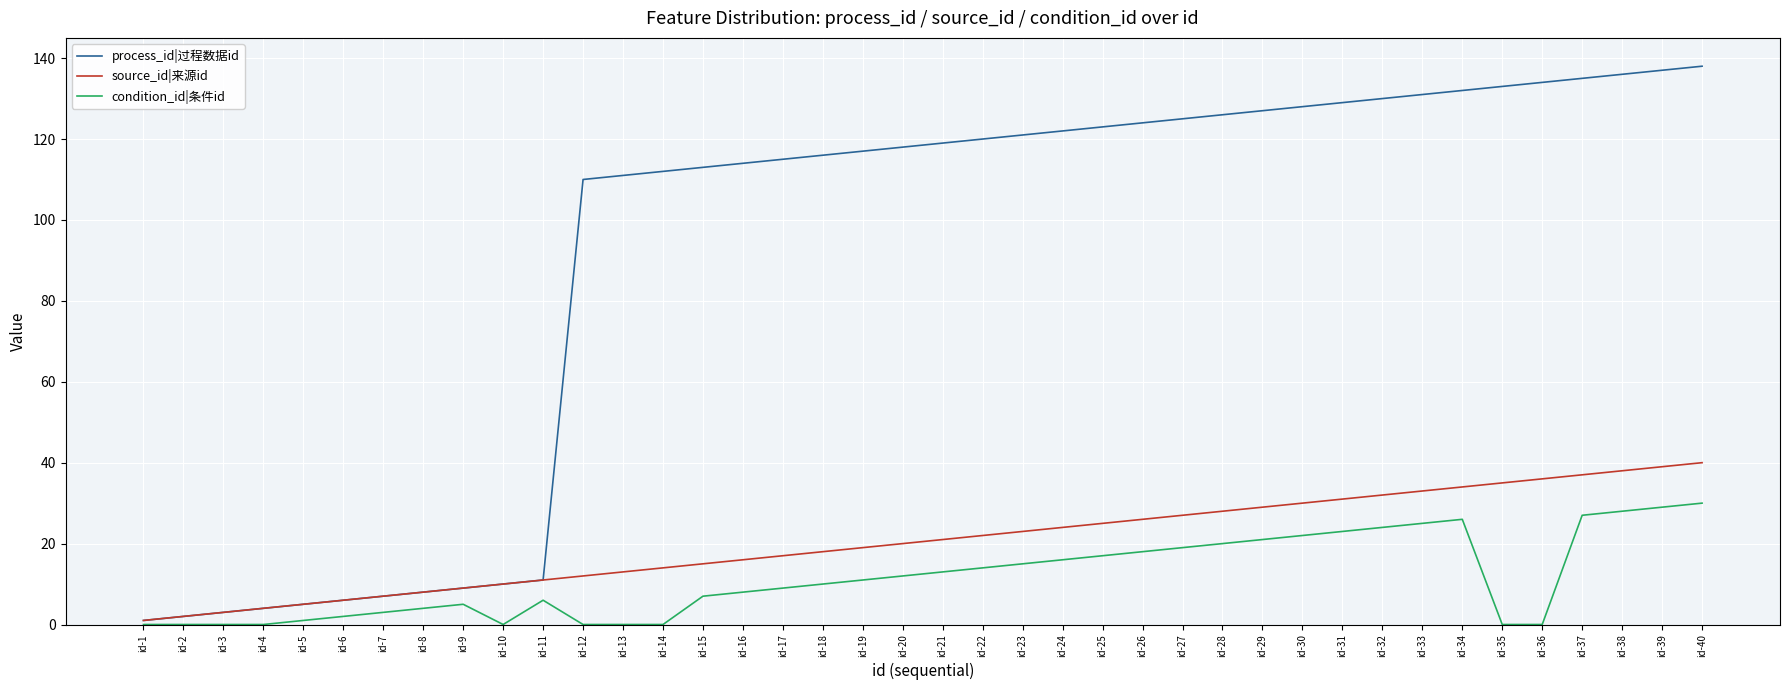

How many lines are shown in the chart?

3